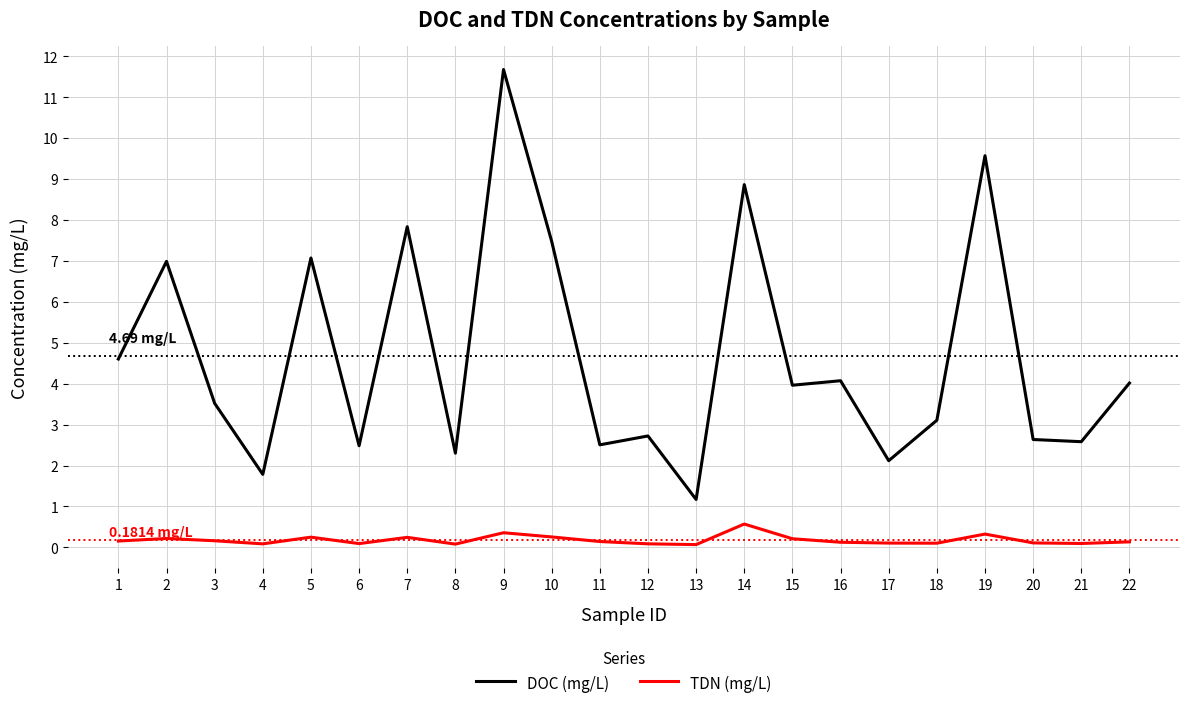

Which series has the largest range (max minus min)?

DOC (mg/L)